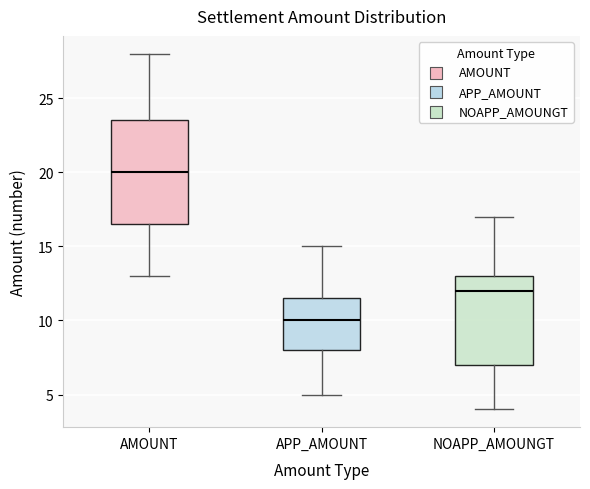

Reading left to right, transcribe this box plot: for each box, give where its median line is, the range the box spans, and where its two whiskers end, as read against the y-axis. The values are not printed on the chart, so give them approximately, as read against the axis.

AMOUNT: median 20.0, box 16.5 to 23.5, whiskers 13.0 to 28.0
APP_AMOUNT: median 10.0, box 8.0 to 11.5, whiskers 5.0 to 15.0
NOAPP_AMOUNGT: median 12.0, box 7.0 to 13.0, whiskers 4.0 to 17.0